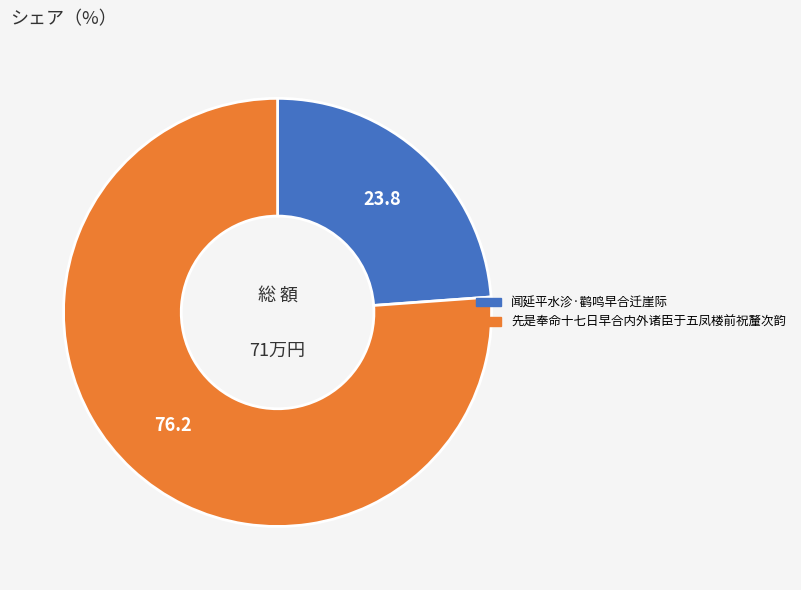

What is the largest slice in the pie chart?

先是奉命十七日早合内外诸臣于五凤楼前祝釐次韵